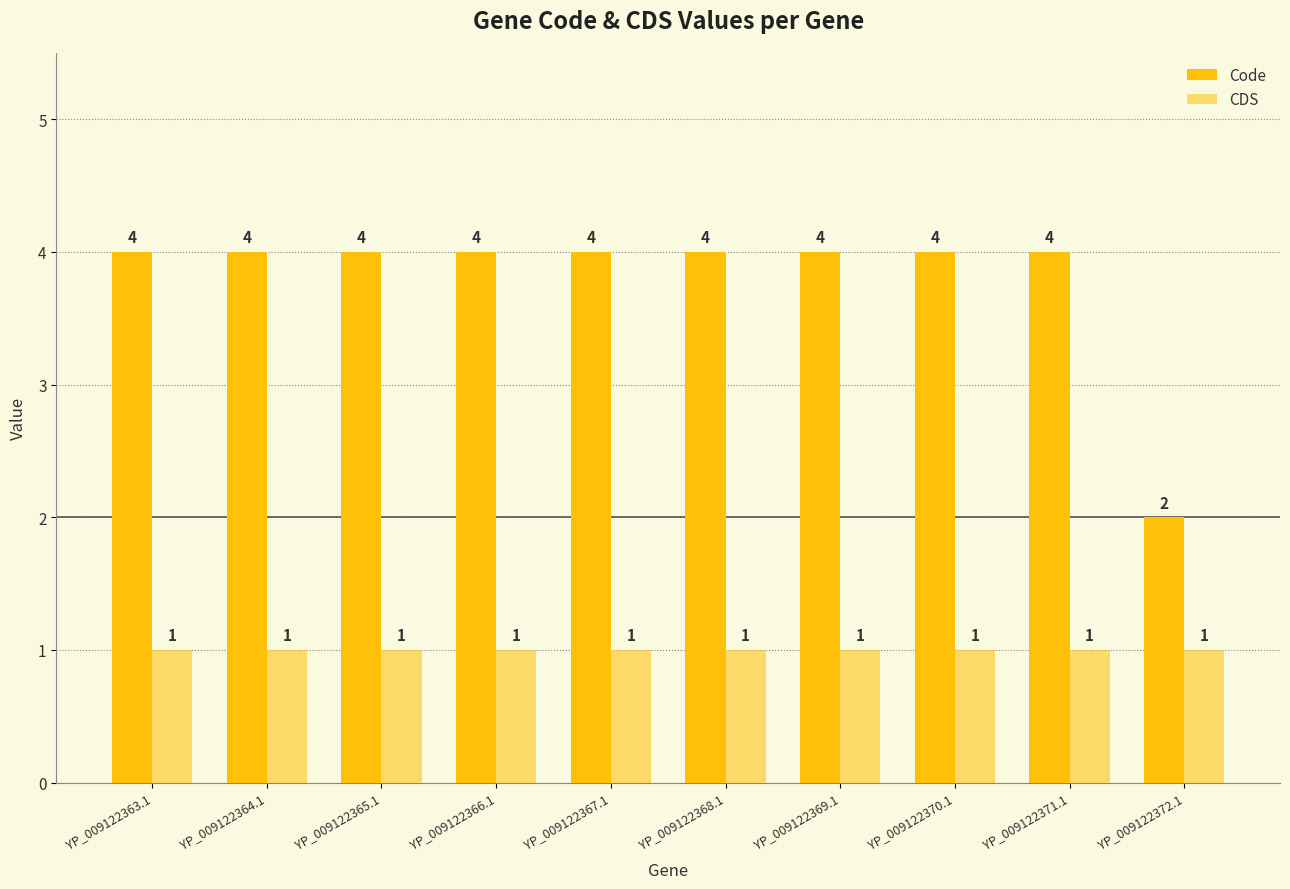

Count the number of categories in the chart.

10